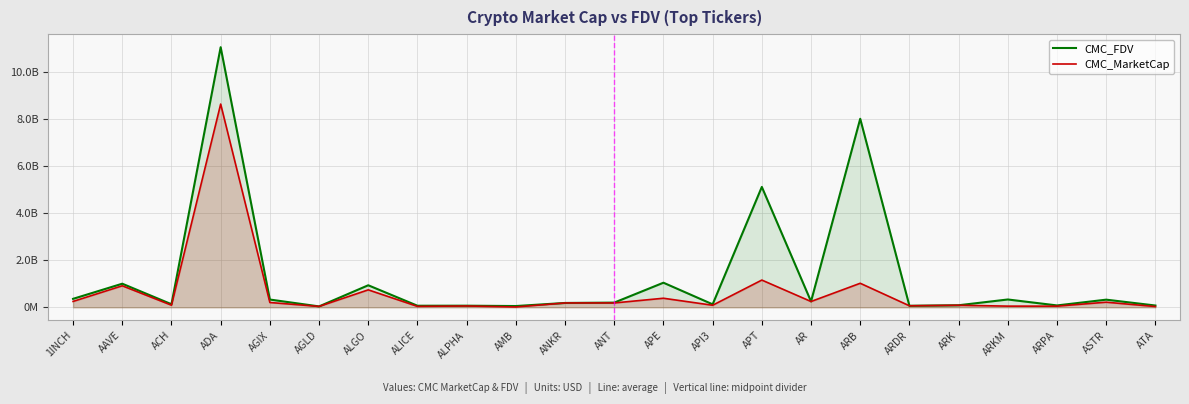

Is it true that CMC_MarketCap equals 49448187.6 at ARPA?

True